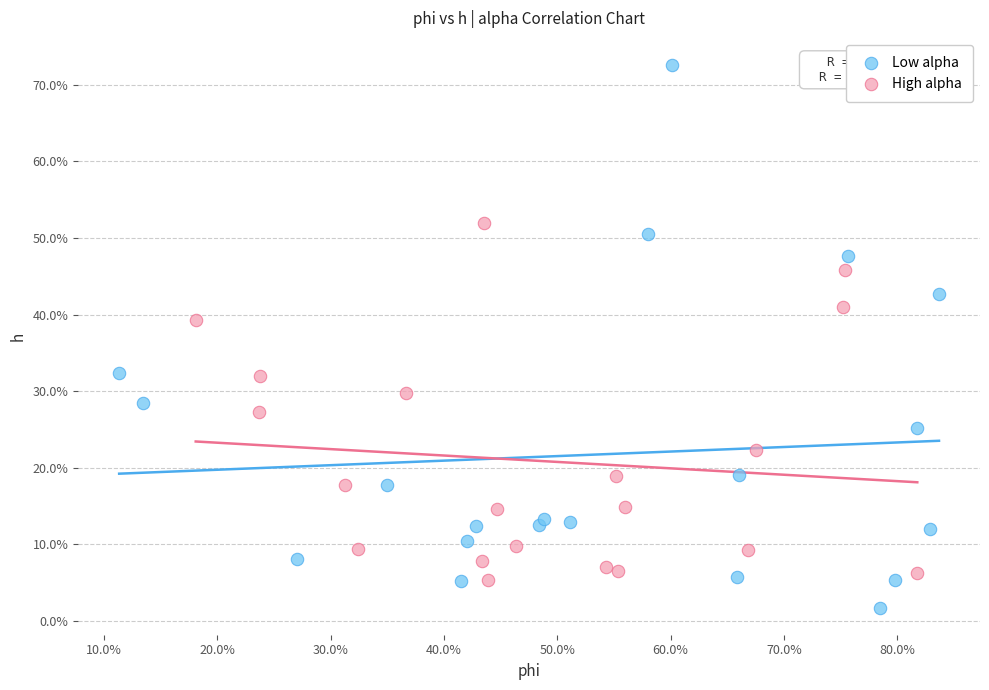

What are all the series names shown in the legend?

Low alpha, High alpha